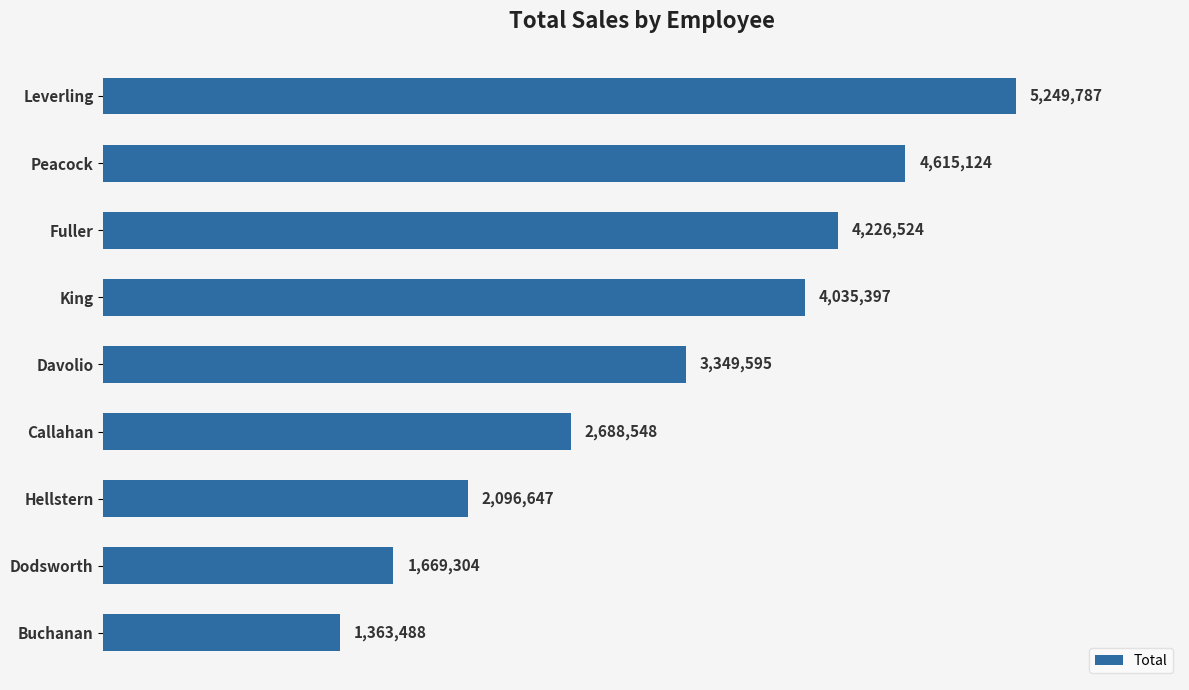

What is the average value?

3254935